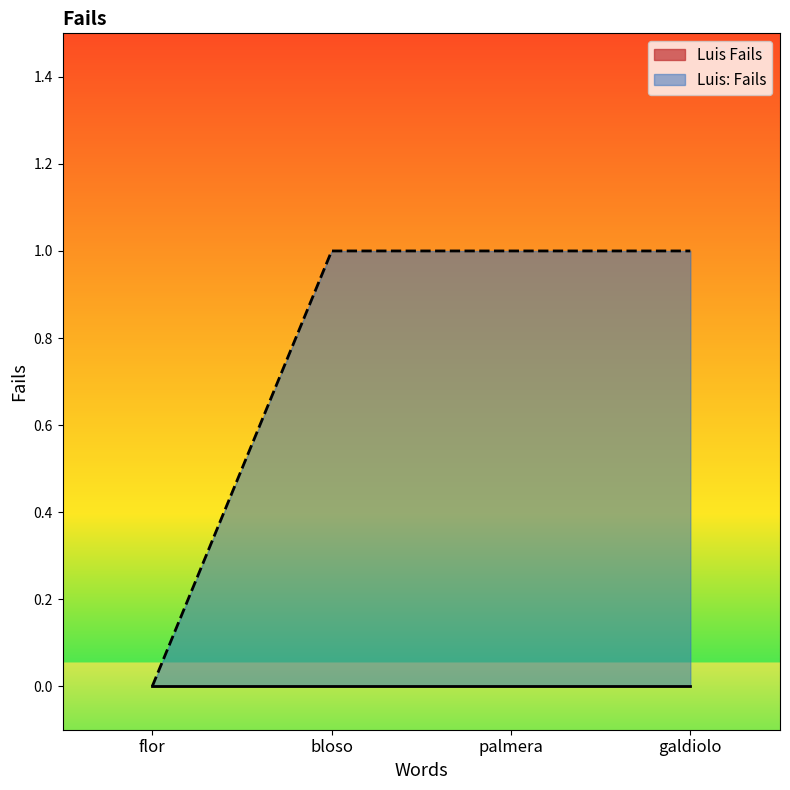

How many lines are shown in the chart?

2